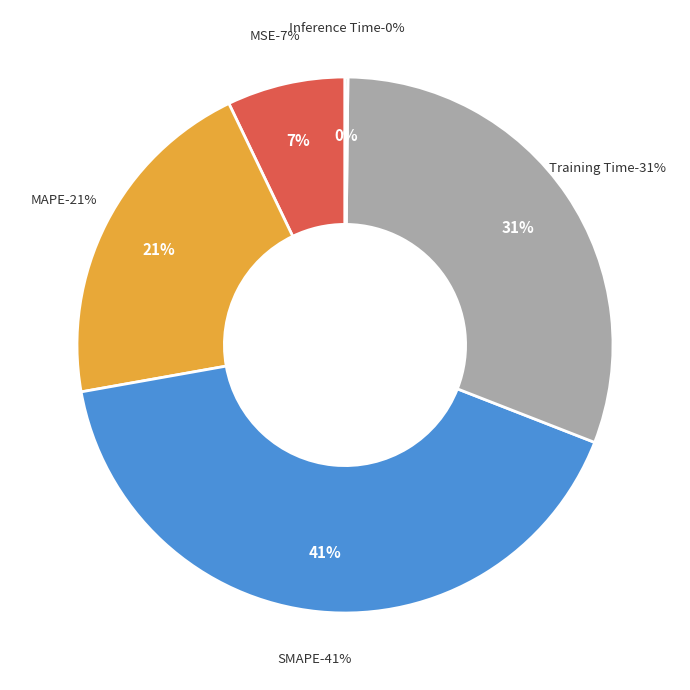

Combined, do Inference Time and MAPE account for over 50%?

No